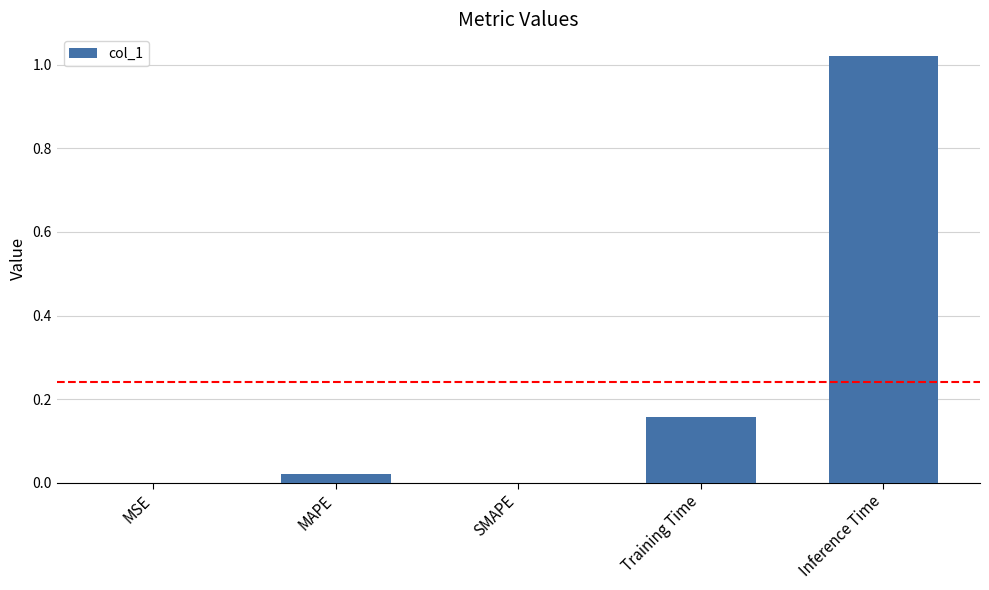

Is it true that the value at SMAPE is 0.0?

True